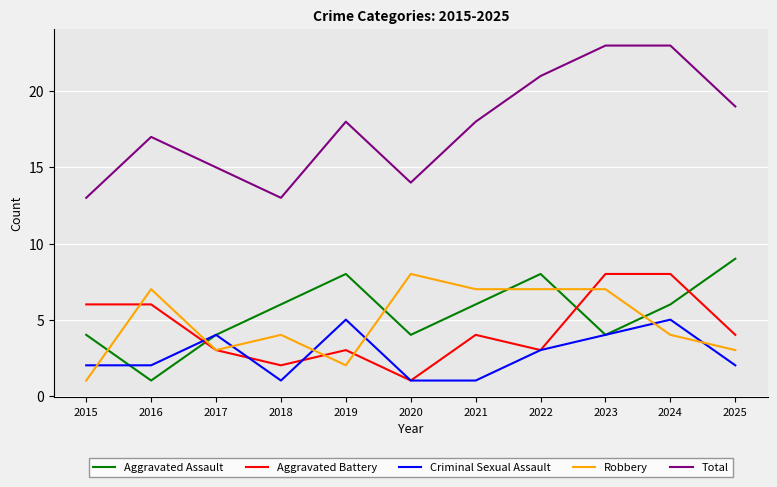

What value does the Aggravated Battery series have at 2019?

3